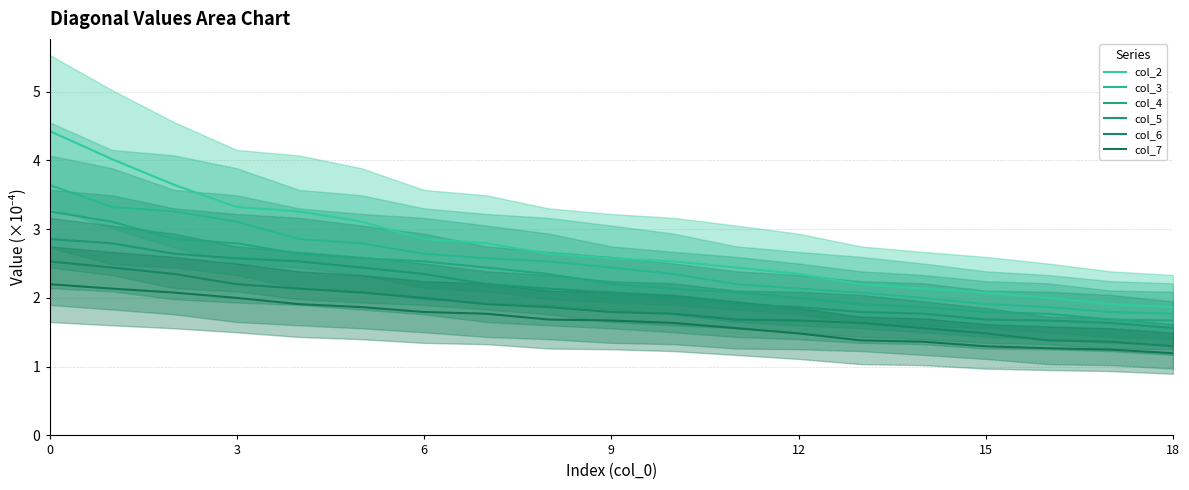

Which has a higher value, 18 or 9?

9